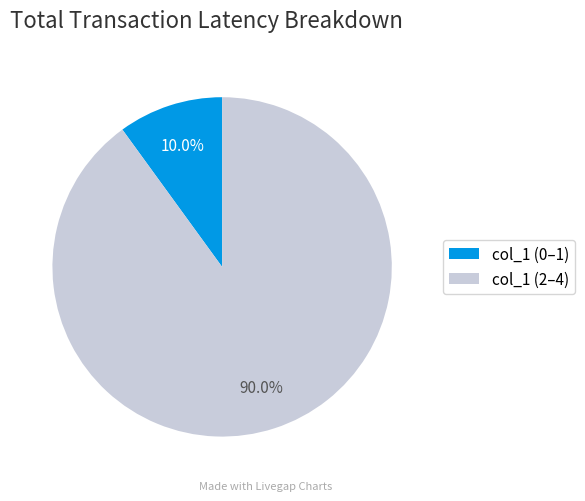

Which slice is the largest?

col_1 (2–4)